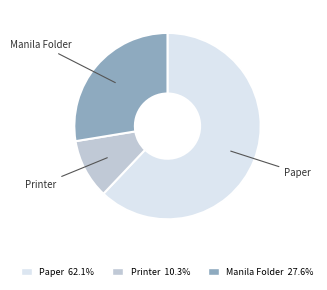

Combined, do Printer and Paper account for over 50%?

Yes